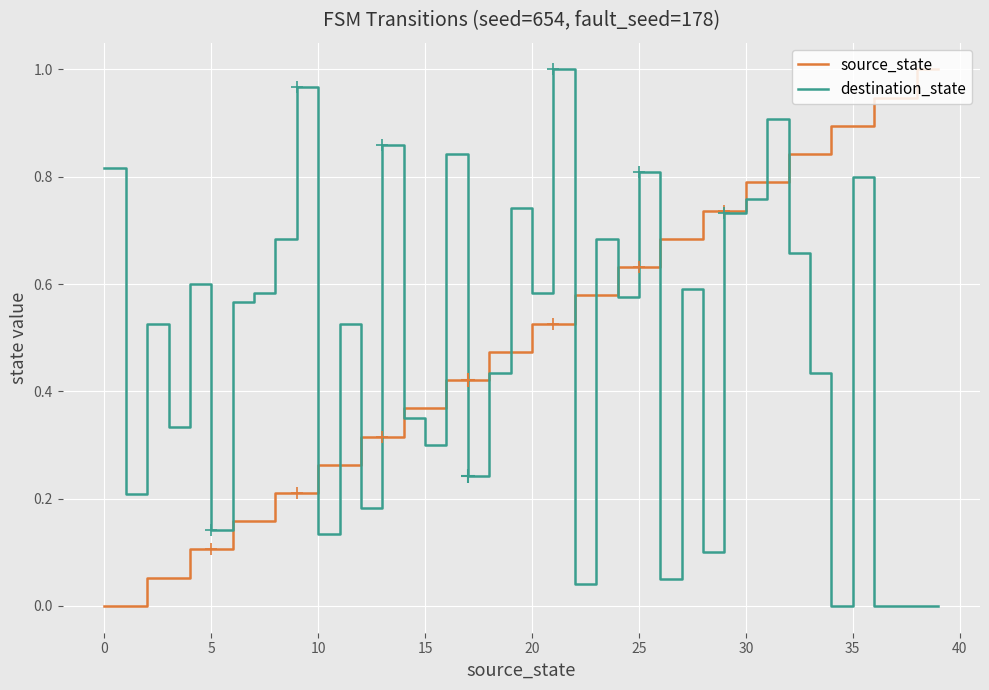

Reading right to left, extract all data points from this chart.

source_state: 1.0	1.0	0.9	0.9	0.9	0.9	0.8	0.8	0.8	0.8	0.7	0.7	0.7	0.7	0.6	0.6	0.6	0.6	0.5	0.5	0.5	0.5	0.4	0.4	0.4	0.4	0.3	0.3	0.3	0.3	0.2	0.2	0.2	0.2	0.1	0.1	0.1	0.1	0.0	0.0
destination_state: 0.0	0.0	0.0	0.0	0.8	0.0	0.4	0.7	0.9	0.8	0.7	0.1	0.6	0.1	0.8	0.6	0.7	0.0	1.0	0.6	0.7	0.4	0.2	0.8	0.3	0.3	0.9	0.2	0.5	0.1	1.0	0.7	0.6	0.6	0.1	0.6	0.3	0.5	0.2	0.8